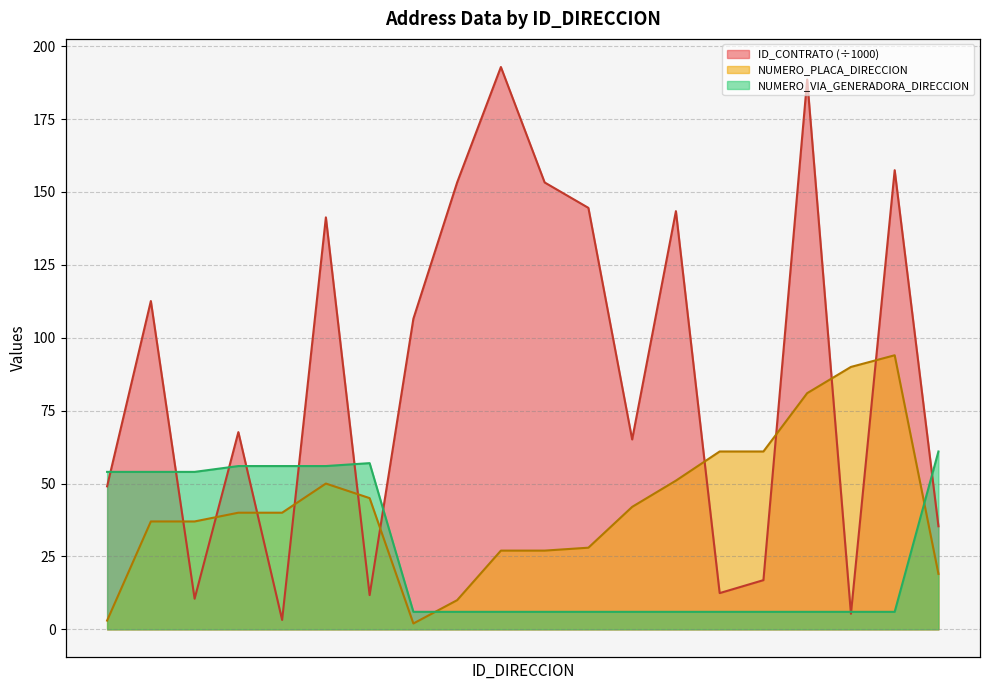

Which label corresponds to the largest value in the chart?

28555